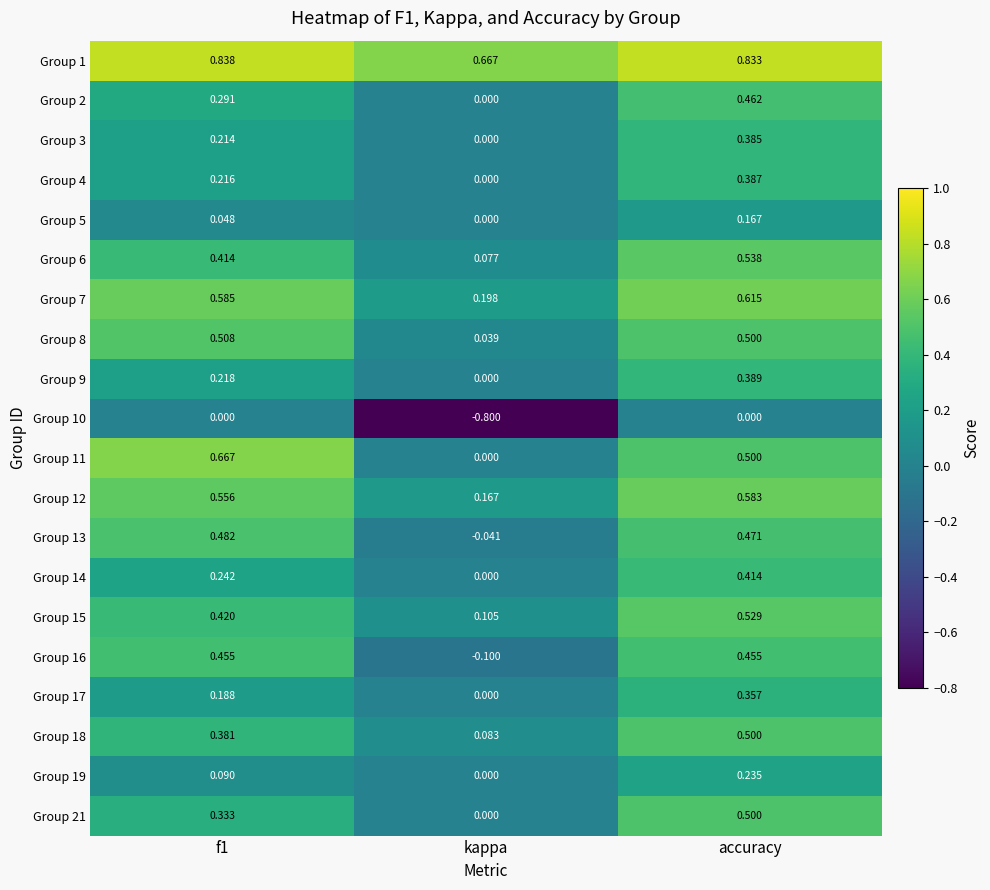

At which category is the sum across all series the highest?

accuracy